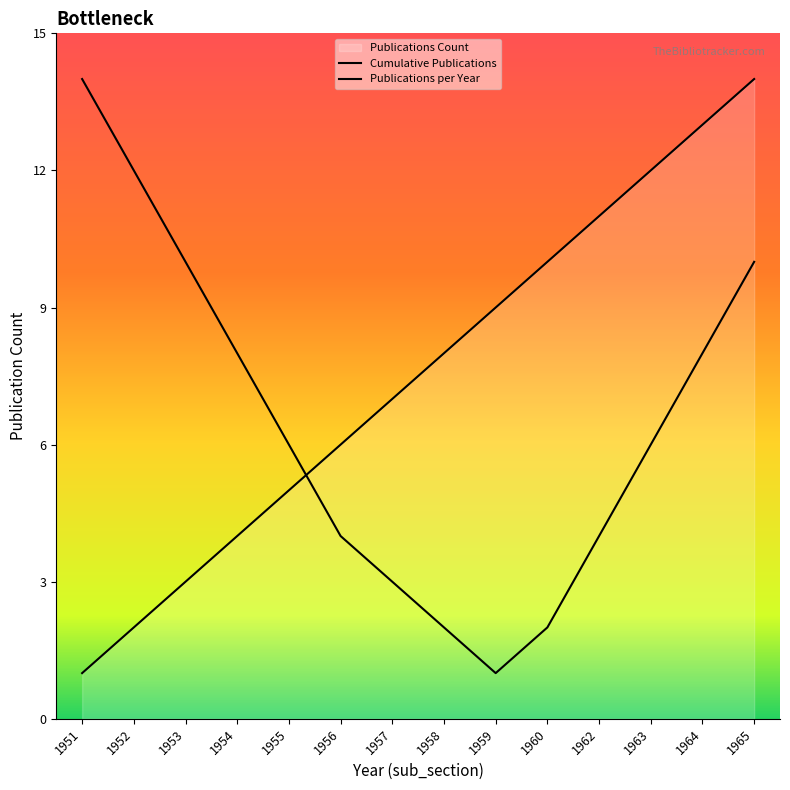

True or false: Publications per Year and Cumulative Publications cross at least once.

True